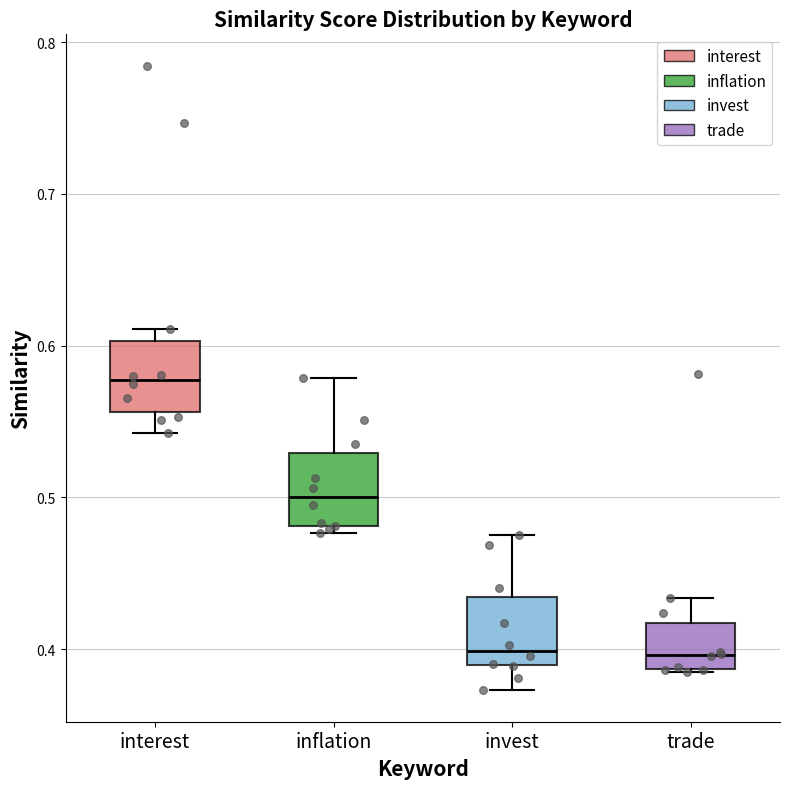

Reading left to right, transcribe this box plot: for each box, give where its median line is, the range the box spans, and where its two whiskers end, as read against the y-axis. The values are not printed on the chart, so give them approximately, as read against the axis.

interest: median 0.58, box 0.56 to 0.60, whiskers 0.54 to 0.61
inflation: median 0.50, box 0.48 to 0.53, whiskers 0.48 (just below the box's lower edge) to 0.58
invest: median 0.40, box 0.39 to 0.43, whiskers 0.37 to 0.48
trade: median 0.40, box 0.39 to 0.42, whiskers 0.38 to 0.43